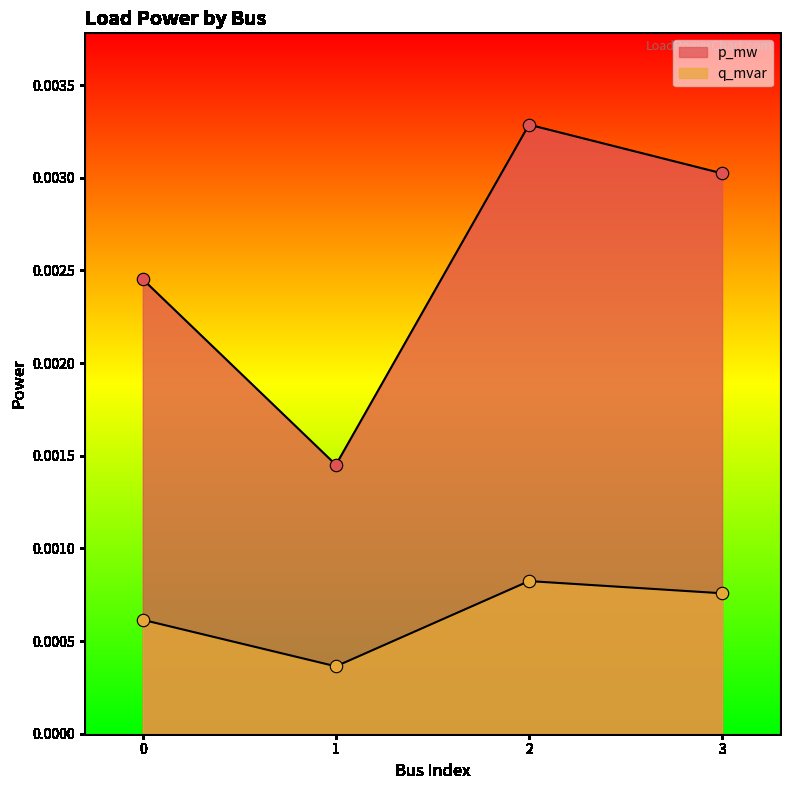

Which series contains the lowest Y value?

q_mvar